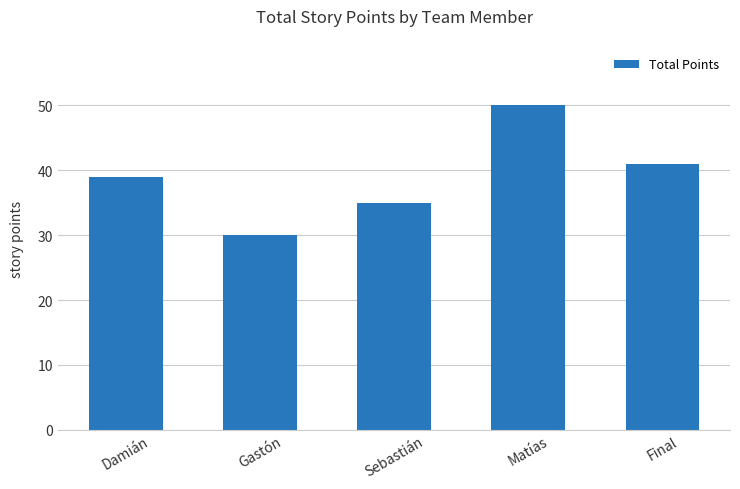

Reading right to left, list all the values displayed in this chart.

41	50	35	30	39